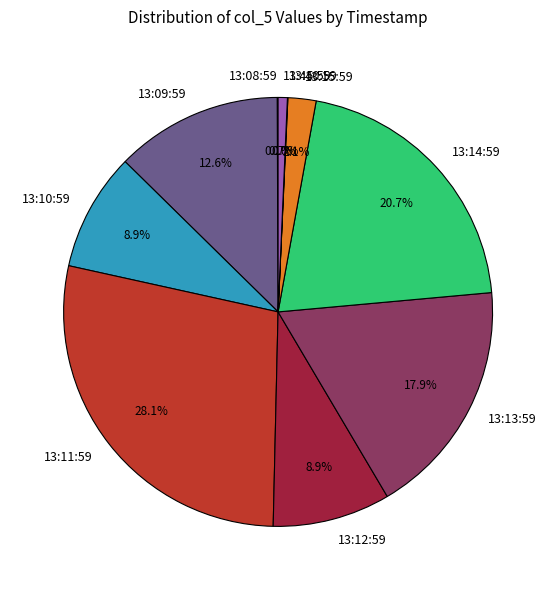

What percentage is NOT represented by 13:15:59?

97.9%